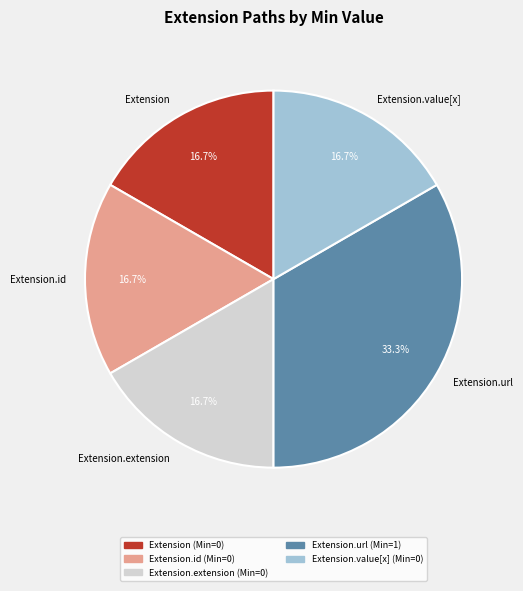

What is the total percentage of Extension.url and Extension.id?

50.0%